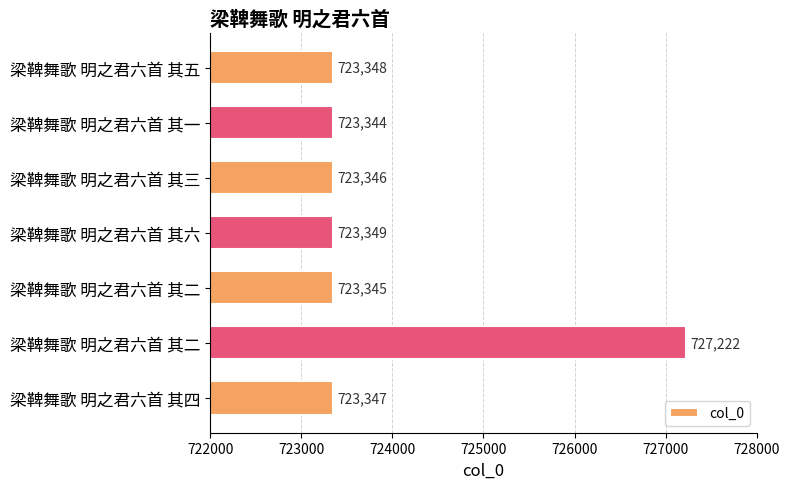

How many categories are shown in the chart?

7